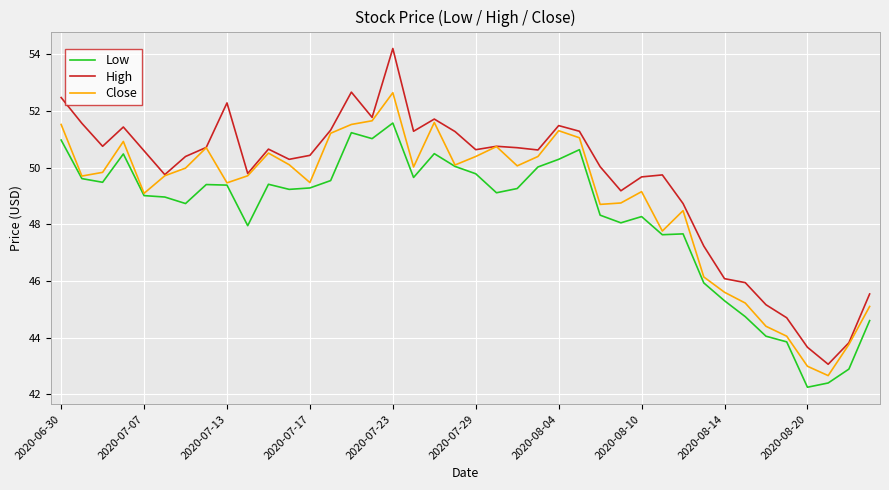

Which series has the largest range (max minus min)?

High